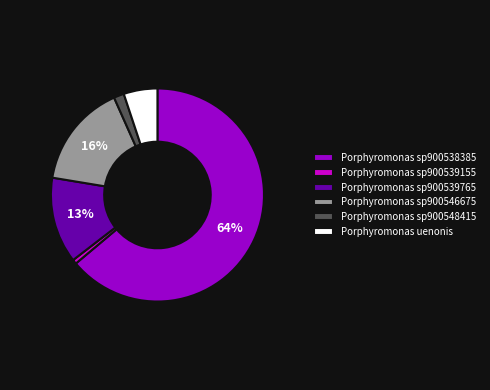

What percentage is the Porphyromonas uenonis slice, to the nearest percent?

5%